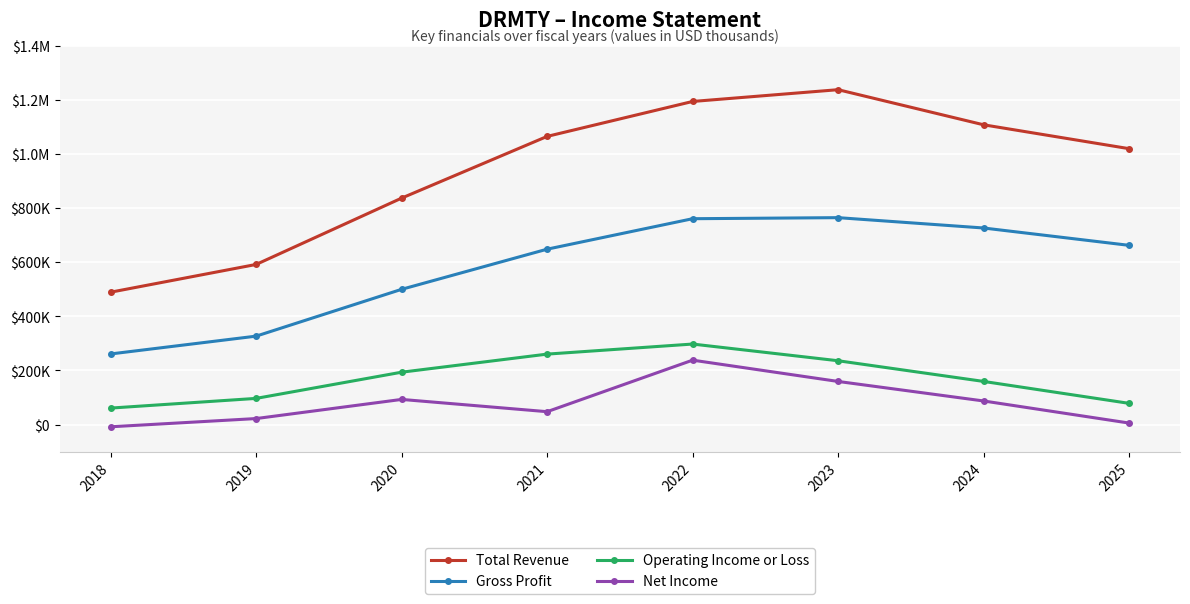

Is this an area chart (filled region under the line)?

No